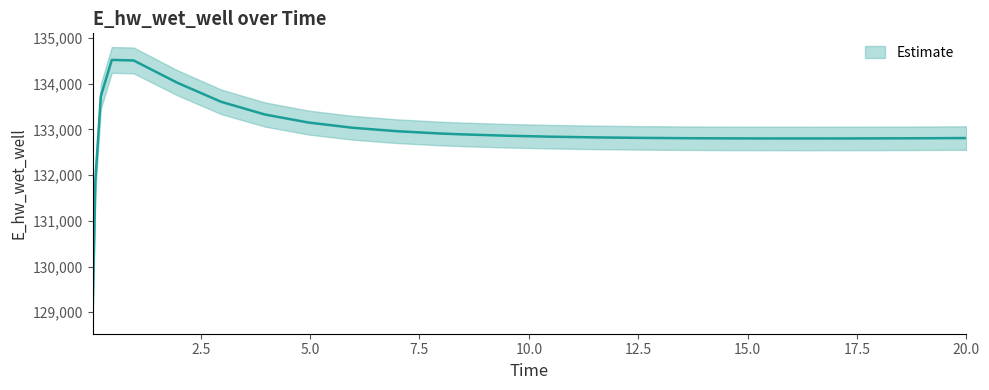

Reading left to right, transcribe all the data shown in this chart.

0.03125=129029.9	0.09375=131893.7	0.21875=133727.1	0.46875=134519.4	0.96875=134506.8	1.96875=134018.4	2.96875=133602.3	3.96875=133324.9	4.96875=133148.7	5.96875=133035.6	6.96875=132960.9	7.96875=132909.9	8.46875=132891.2	9.46875=132861.8	10.46875=132840.6	11.46875=132825.4	12.46875=132814.8	13.46875=132807.6	14.46875=132803.3	15.46875=132801.1	16.46875=132800.8	17.46875=132801.9	18.46875=132804.3	18.96875=132805.9	19.96875=132809.8	20.0=132810.0